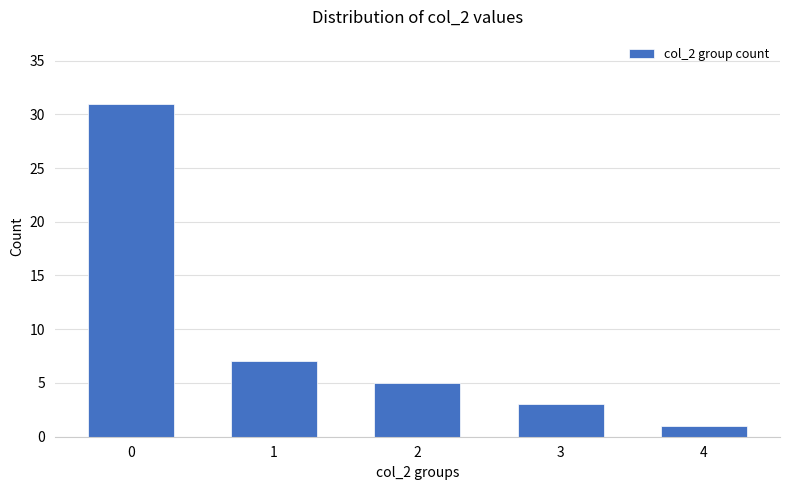

List the labels in order of value, largest first.

0, 1, 2, 3, 4